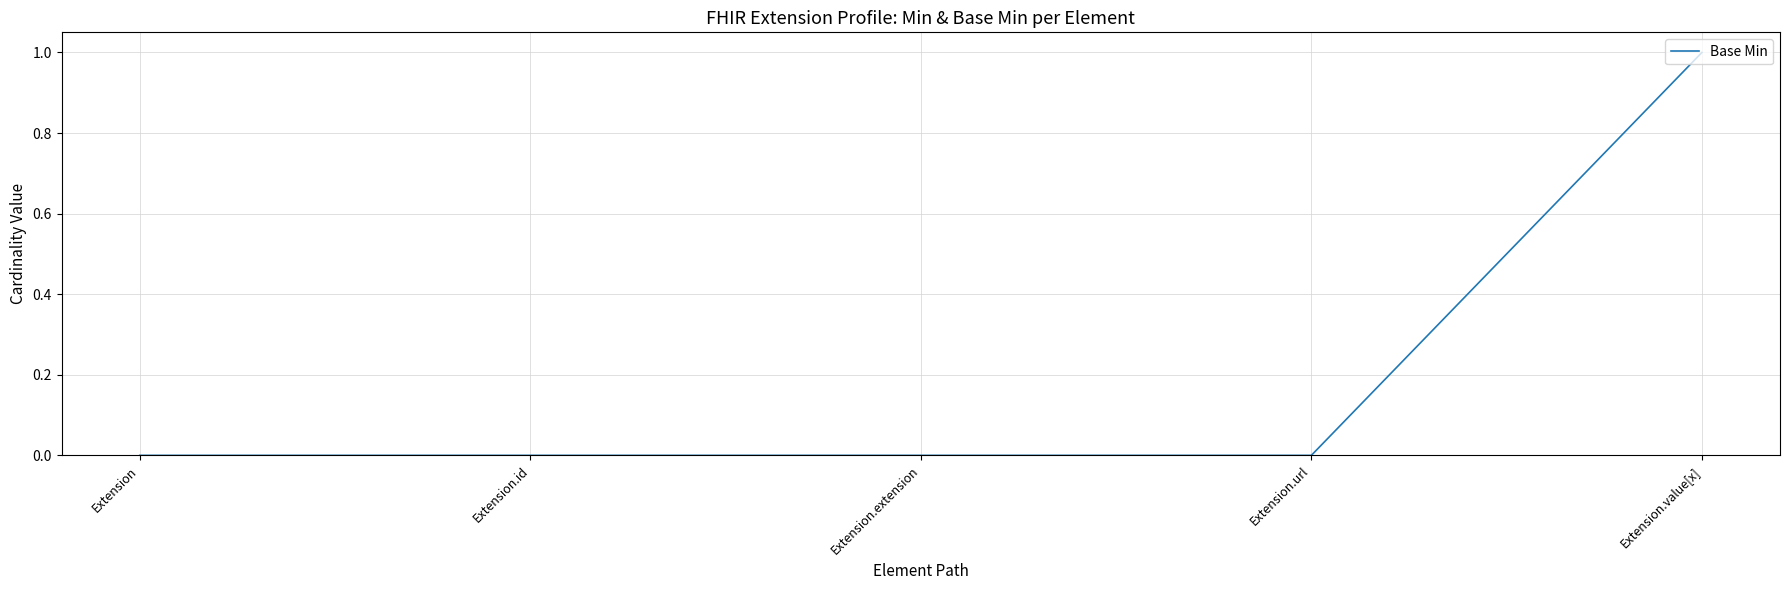

What is the difference between the maximum and minimum values?

1